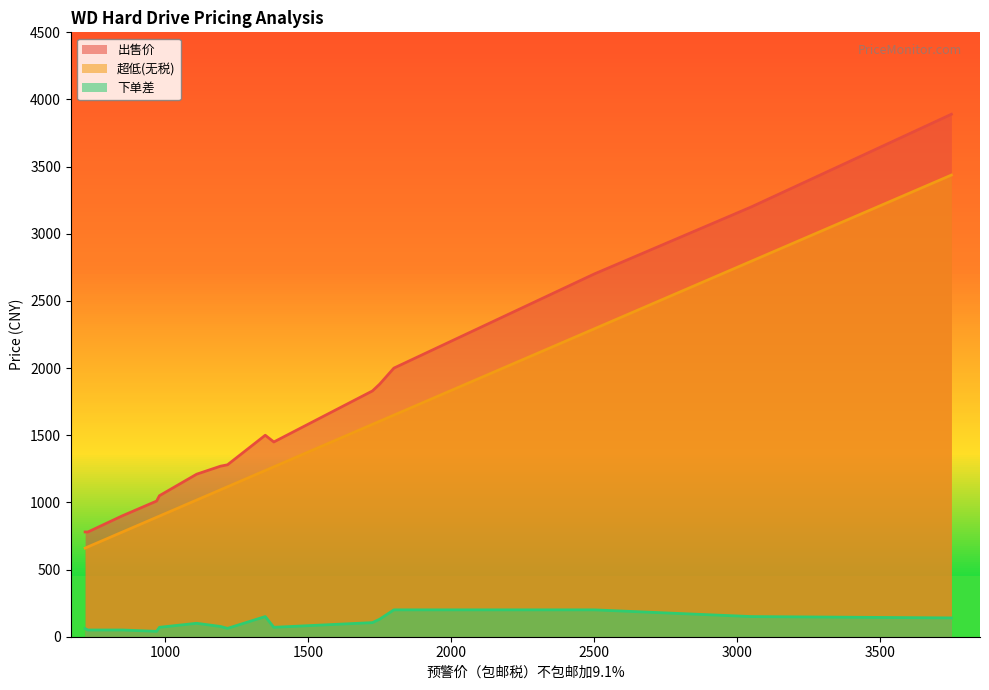

The value of 超低(无税) at Duo
12TB is 1649.9. True or false?

True